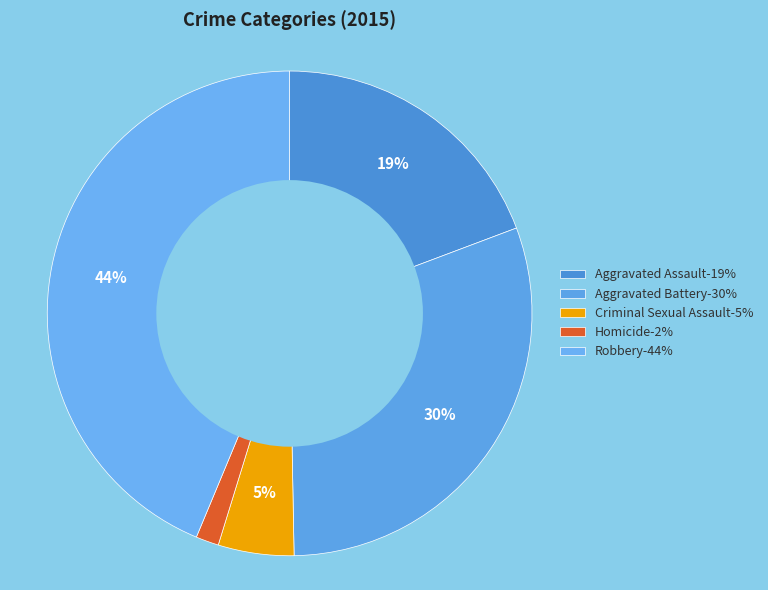

How many segments does this pie chart have?

5